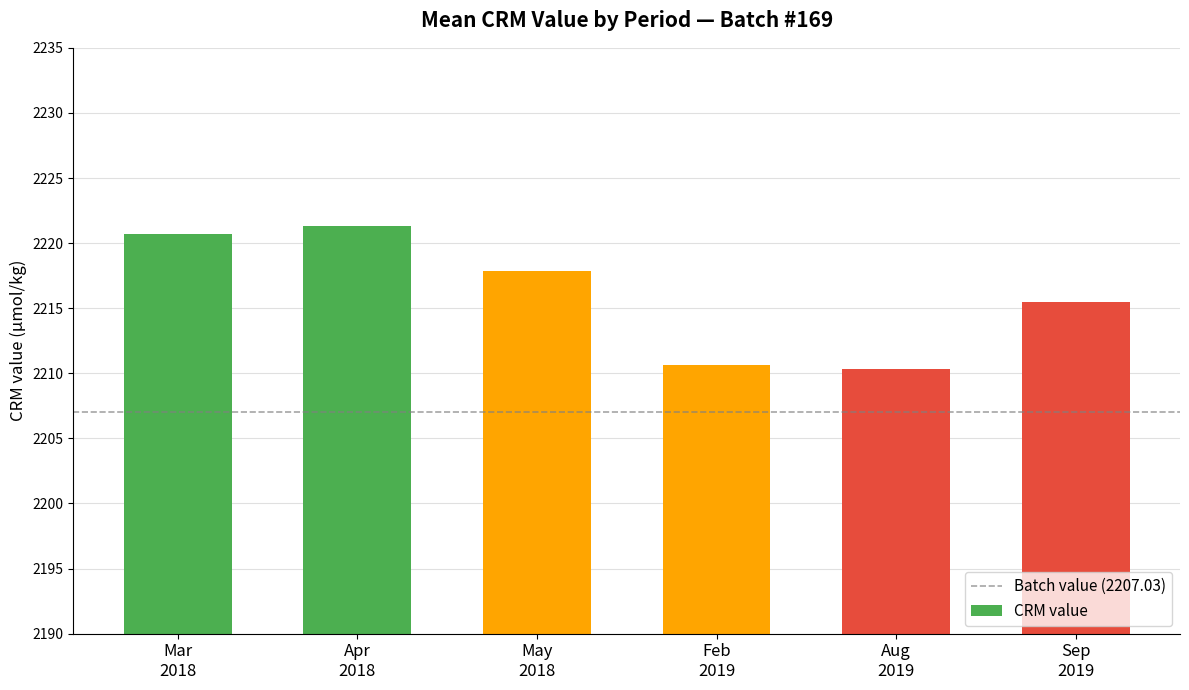

What is the difference between the maximum and minimum values?

11.0